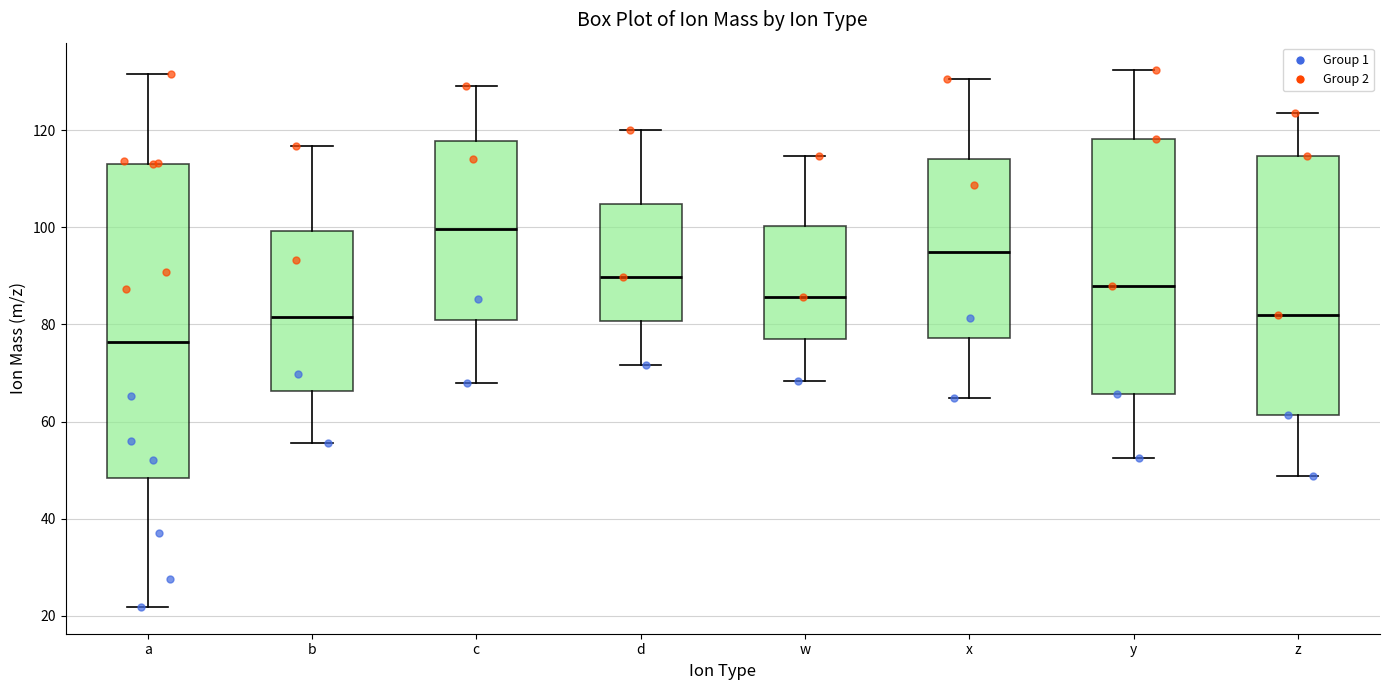

Comparing the boxes themselves (not the whiskers), which one is the tallest?

a